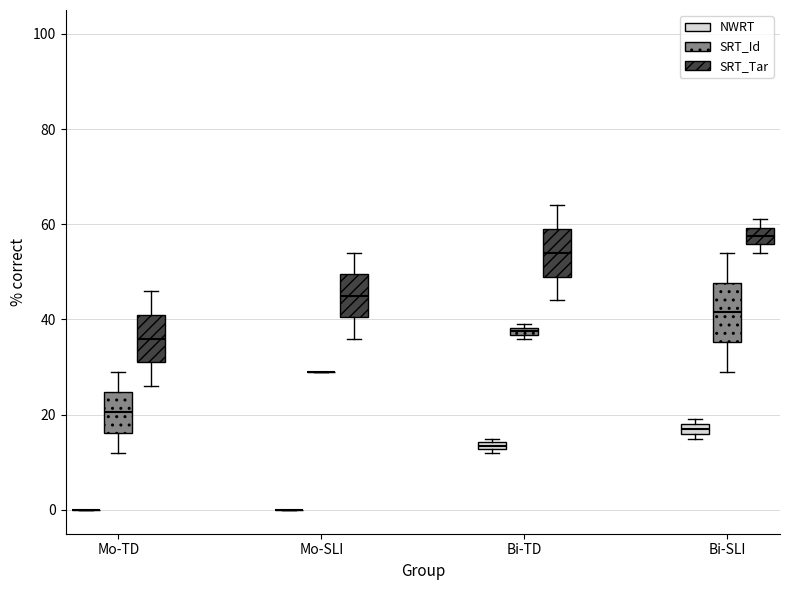

Comparing the boxes themselves (not the whiskers), which one is the tallest?

Bi-SLI (SRT_Id)